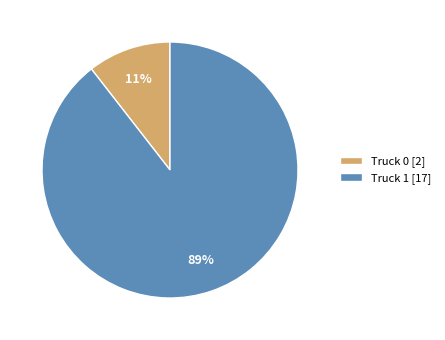

How many segments does this pie chart have?

2